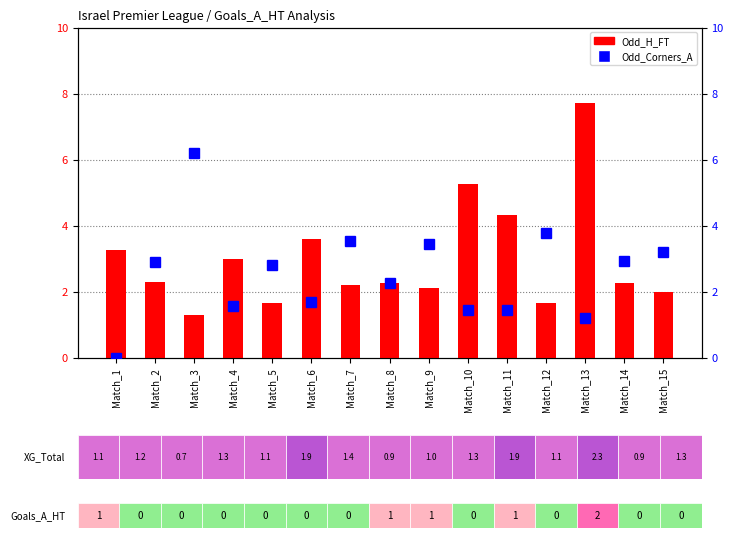

Reading left to right, extract all data points from this chart.

Odd_H_FT: Match_1=3.2	Match_2=2.3	Match_3=1.3	Match_4=3.0	Match_5=1.6	Match_6=3.6	Match_7=2.2	Match_8=2.2	Match_9=2.1	Match_10=5.2	Match_11=4.3	Match_12=1.7	Match_13=7.7	Match_14=2.2	Match_15=2.0
Odd_Corners_A: Match_1=0.0	Match_2=2.9	Match_3=6.2	Match_4=1.6	Match_5=2.8	Match_6=1.7	Match_7=3.5	Match_8=2.3	Match_9=3.4	Match_10=1.4	Match_11=1.4	Match_12=3.8	Match_13=1.2	Match_14=2.9	Match_15=3.2